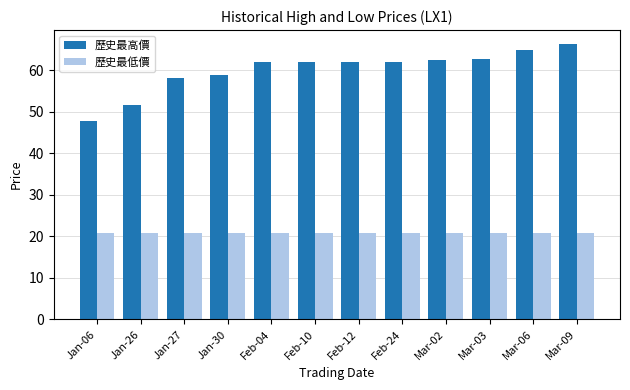

What value does the 歷史最高價 series have at Mar-03?

62.7